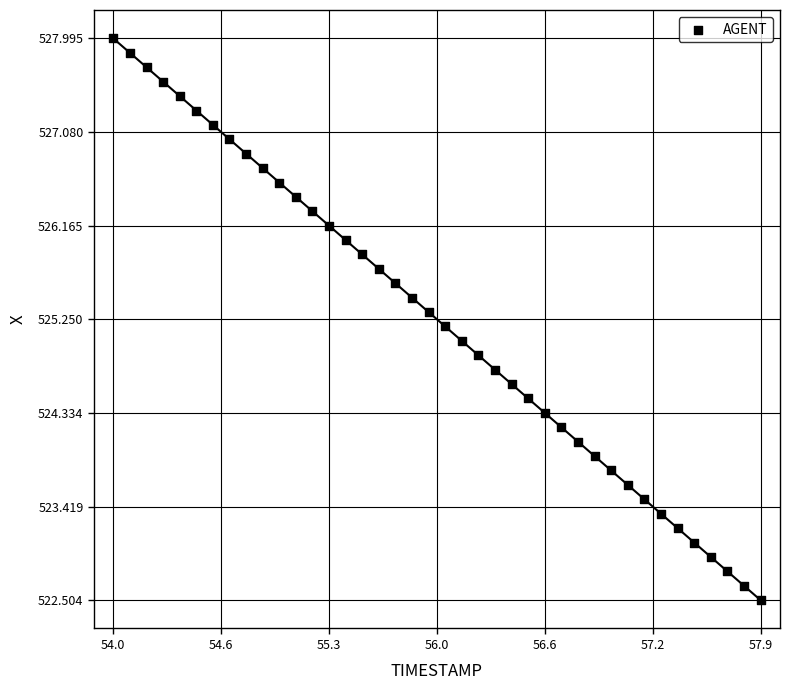

What is the range of Y values (max minus min)?

5.5